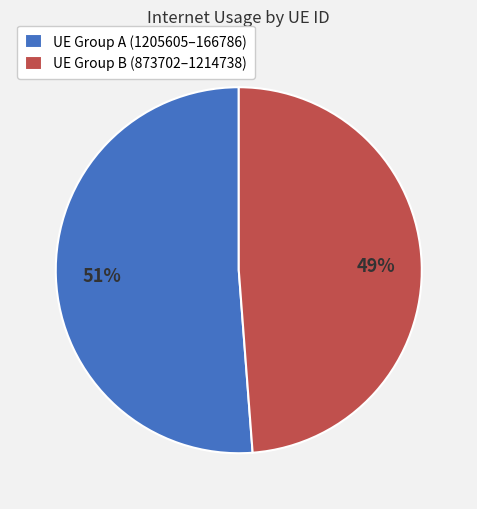

What percentage is the UE Group A (1205605–166786) slice, to the nearest percent?

51%